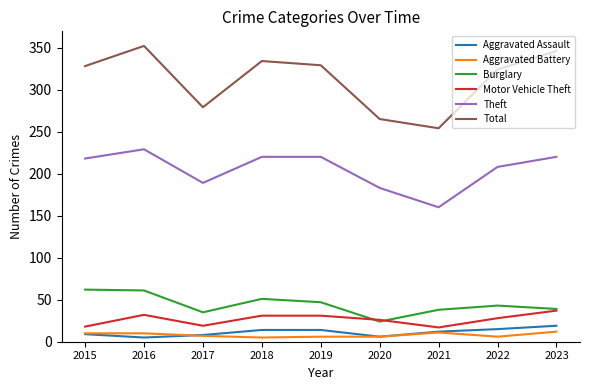

Which series changed the most between 2018 and 2020?

Total